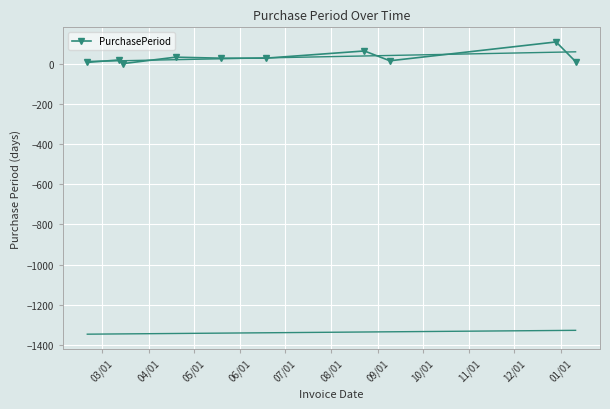

What is the highest value of the PurchasePeriod series?

111